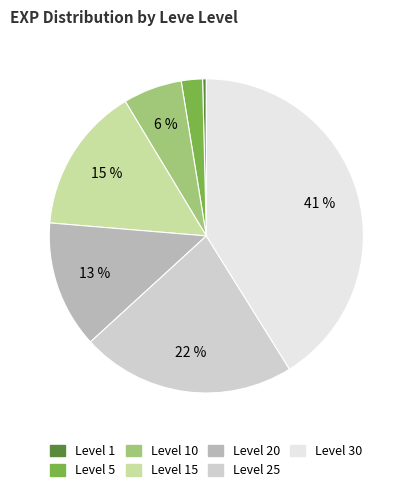

Is there a majority slice in this chart?

No